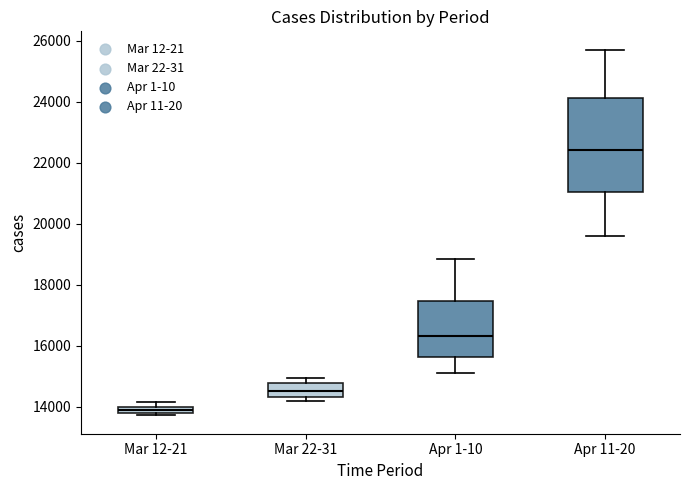

Which box is the tallest, from its lower edge to its upper edge?

Apr 11-20